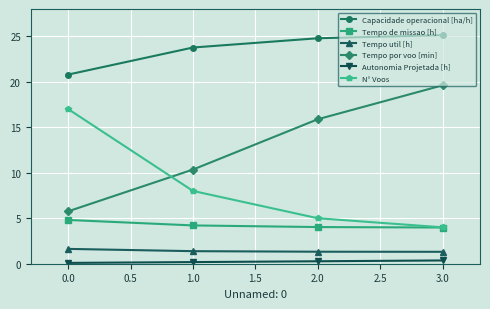

What is the value of the Tempo por voo [min] point at the 1st from the left?

5.8